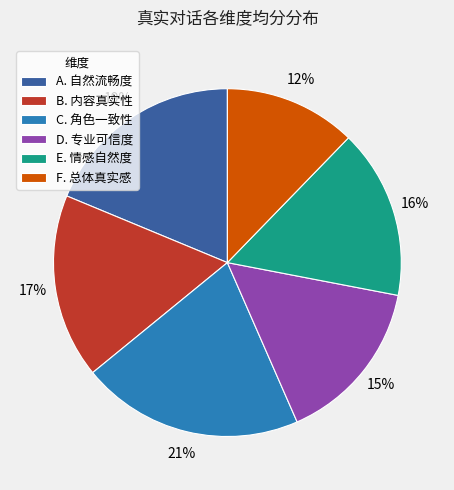

The E. 情感自然度 slice represents 21% of the pie. True or false?

False